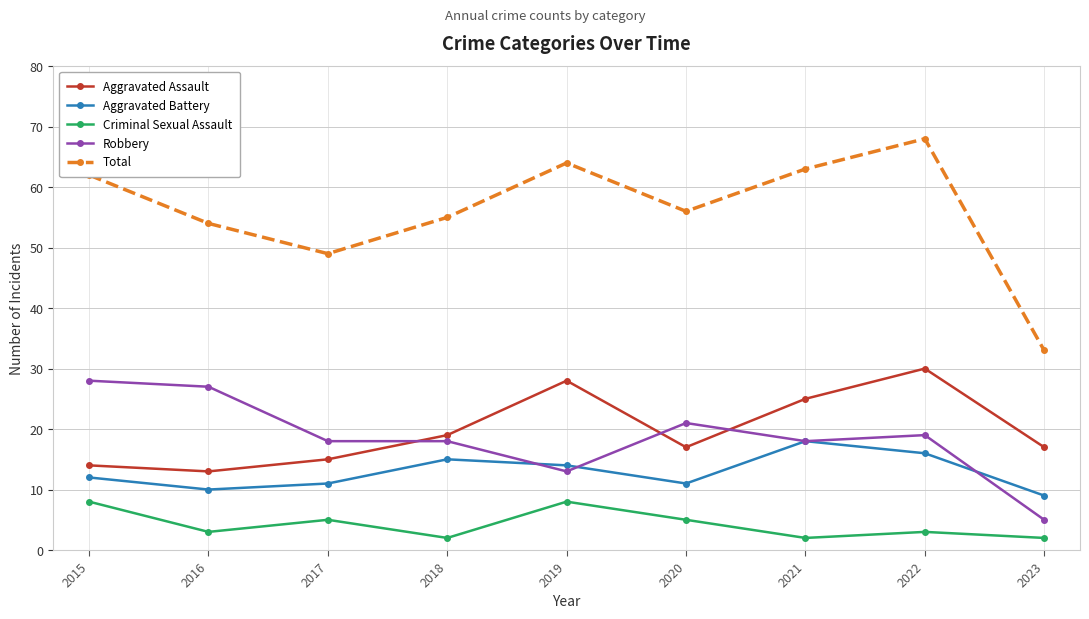

What is the difference between the highest and lowest values at 2022?

65